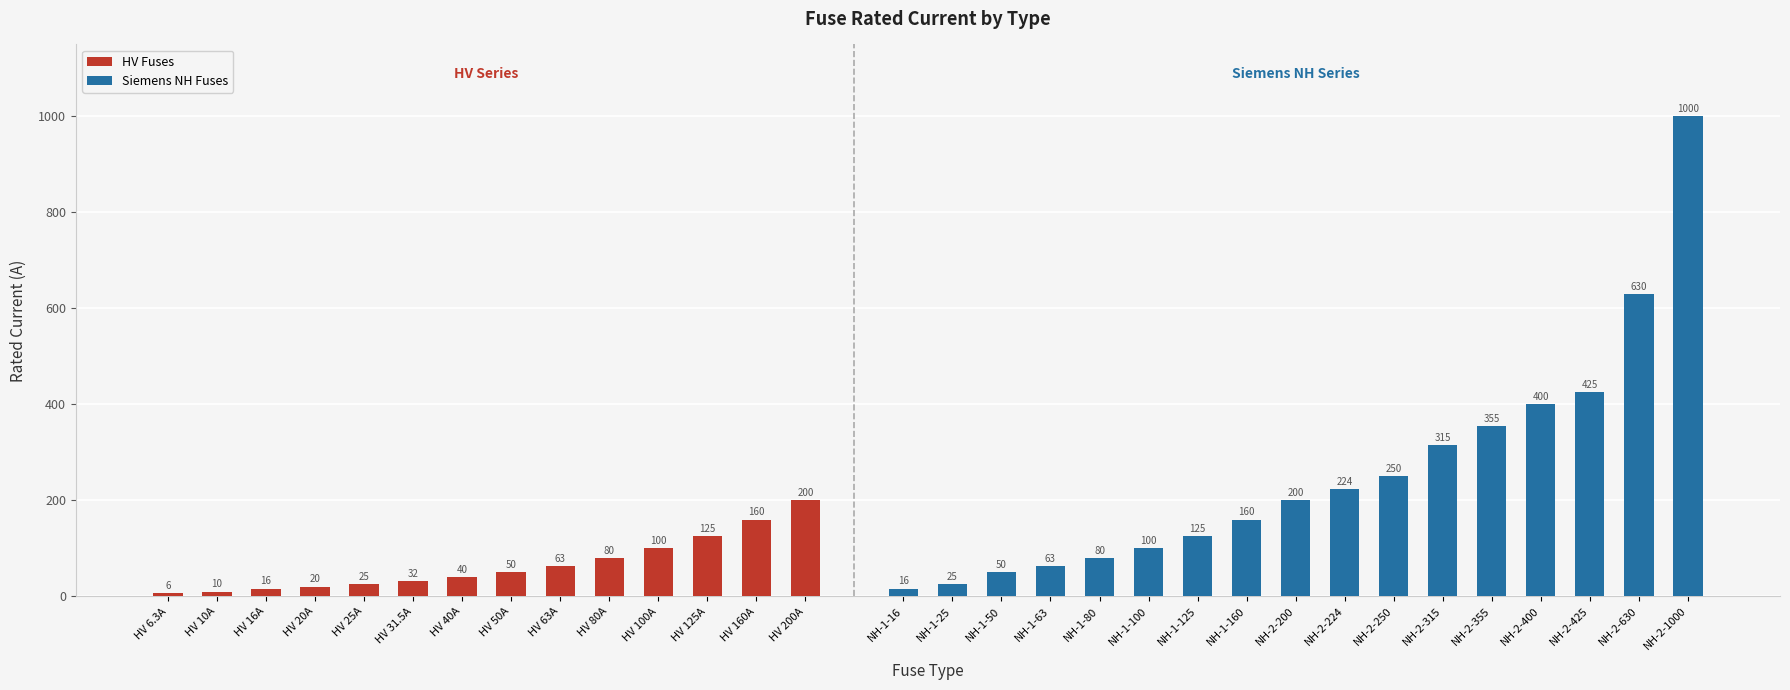

At which category does the chart reach its minimum across all series?

HV 6.3A